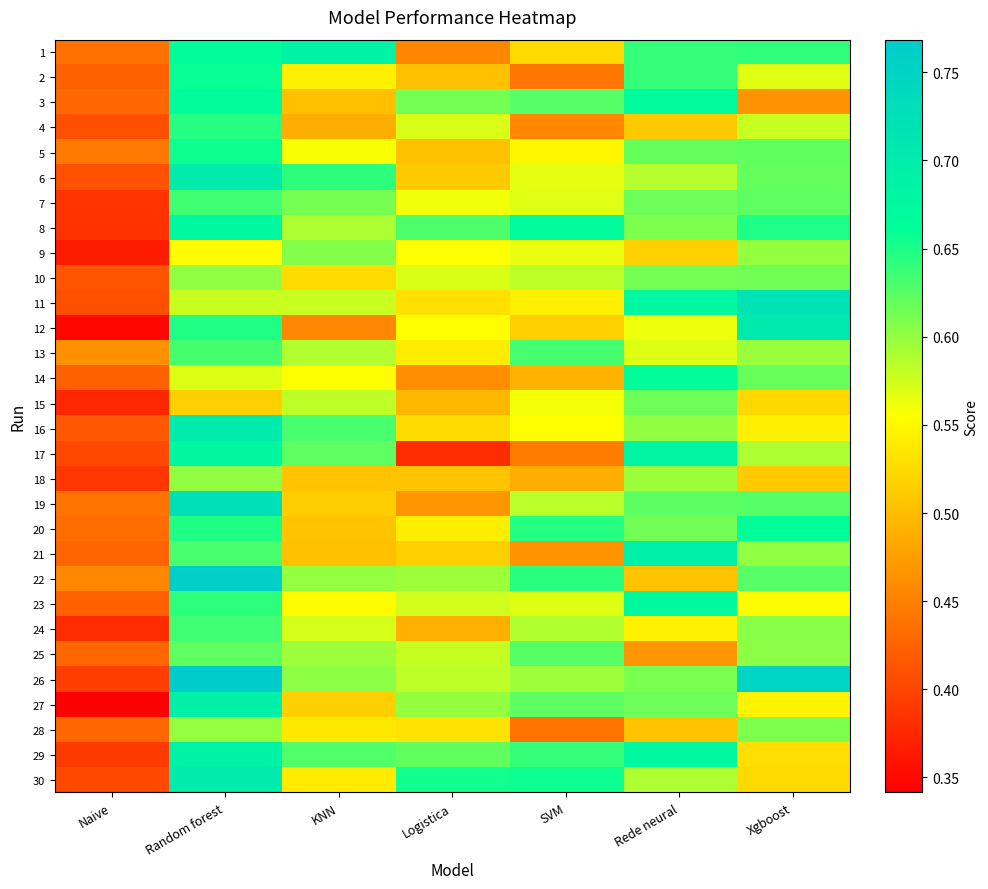

At how many categories does at least one series exceed 0?

7